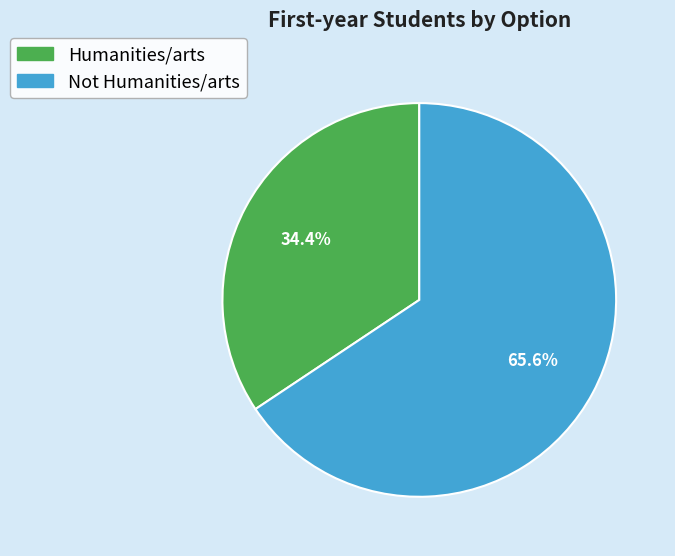

What percentage is NOT represented by Humanities/arts?

65.6%